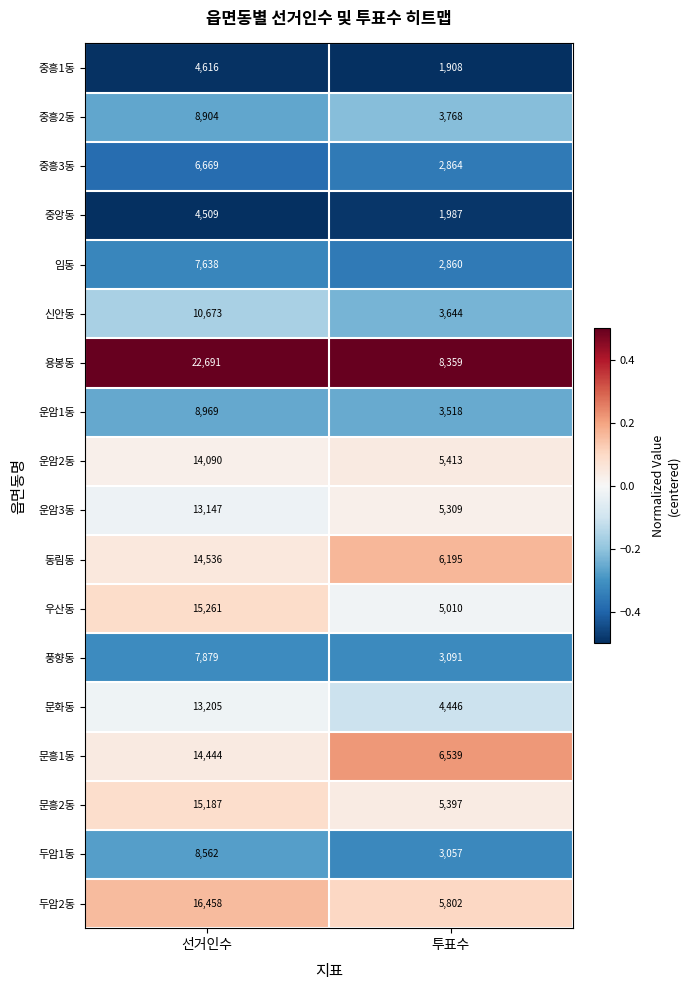

The value of 동림동 at 선거인수 is 14536. True or false?

True